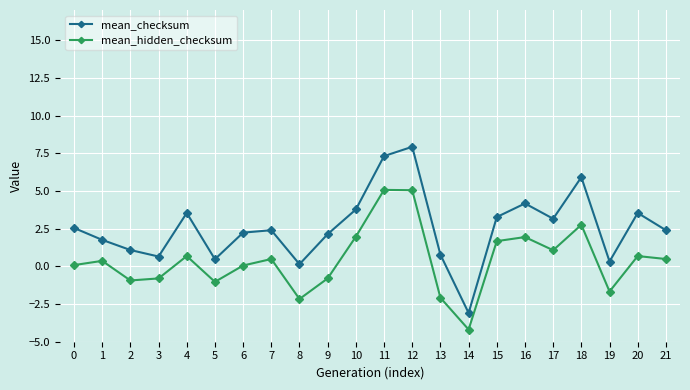

True or false: mean_checksum has more than 2 interior local peaks.

True